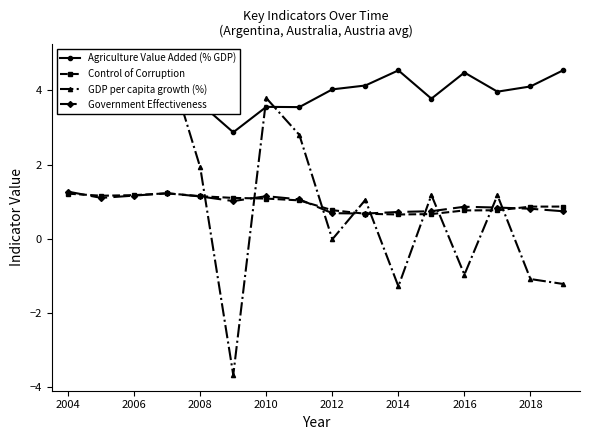

How many lines are shown in the chart?

4